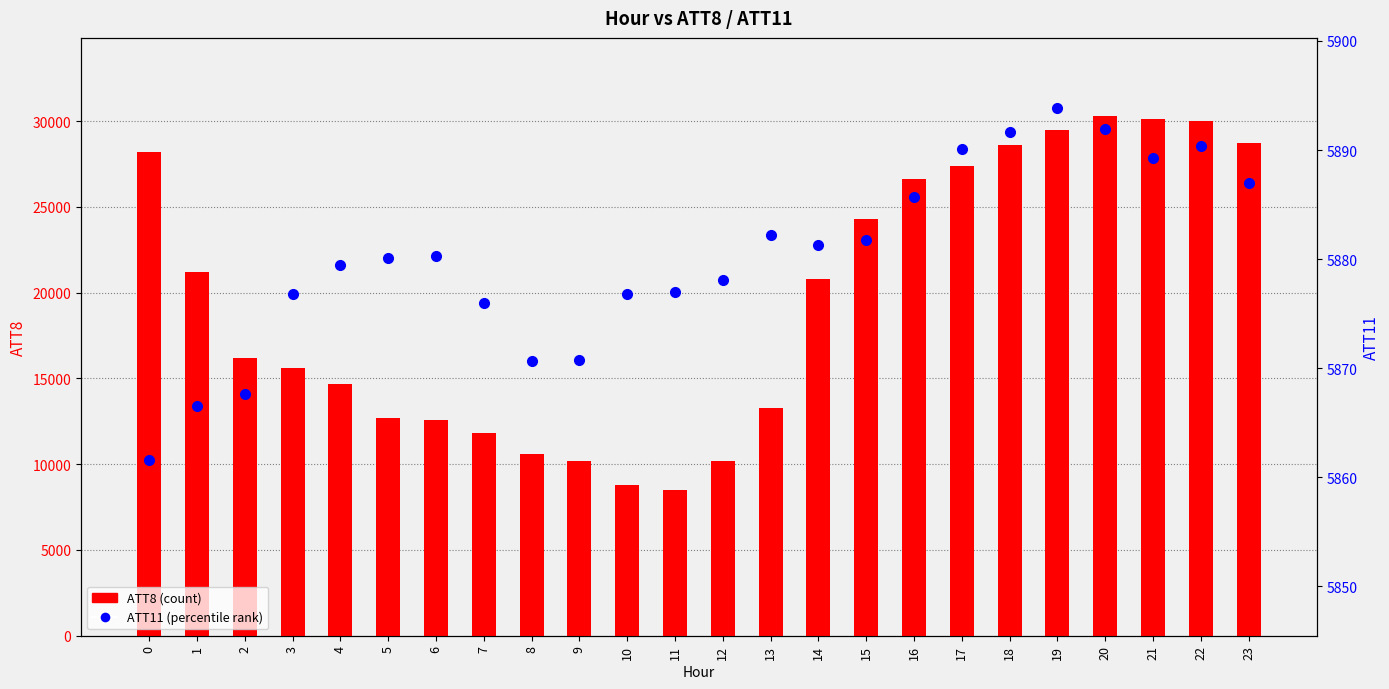

How many distinct data groups are displayed?

2